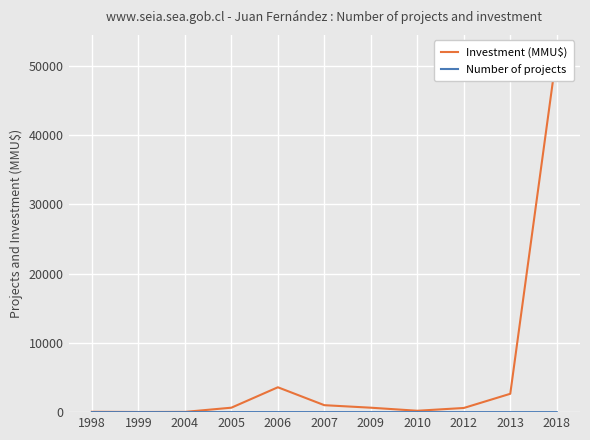

The Investment (MMU$) series shows 642 at 2005. True or false?

True